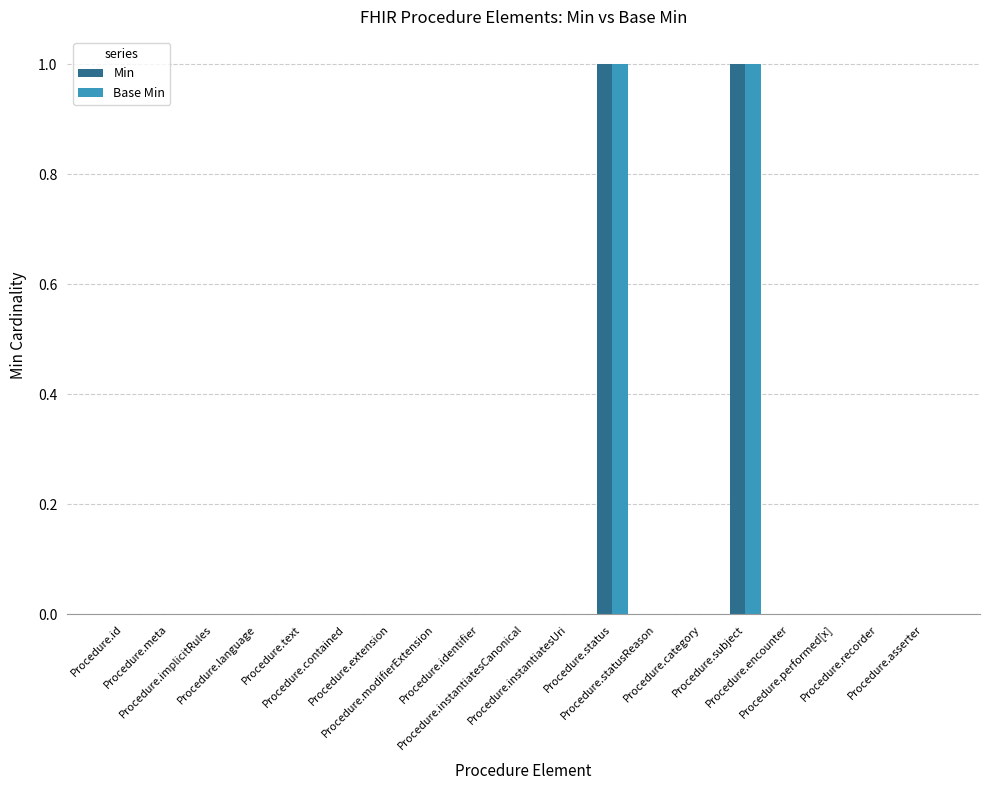

What are all the series names shown in the legend?

Min, Base Min